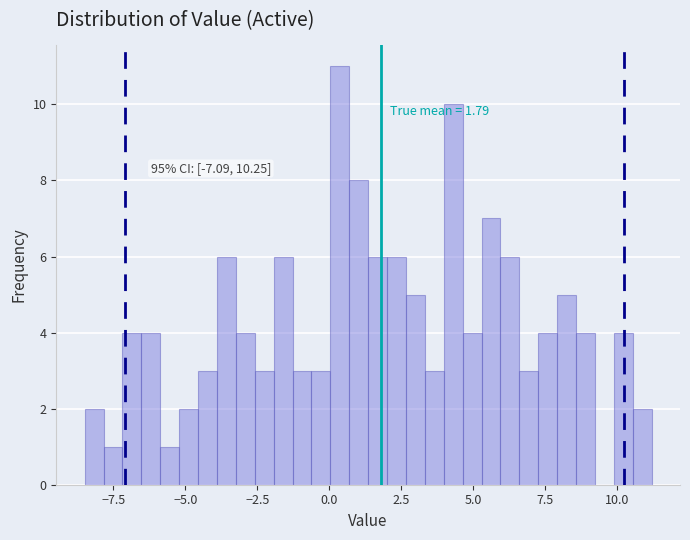

Read against the x-axis, roughly where is the centre of the tallest bar?

0.5